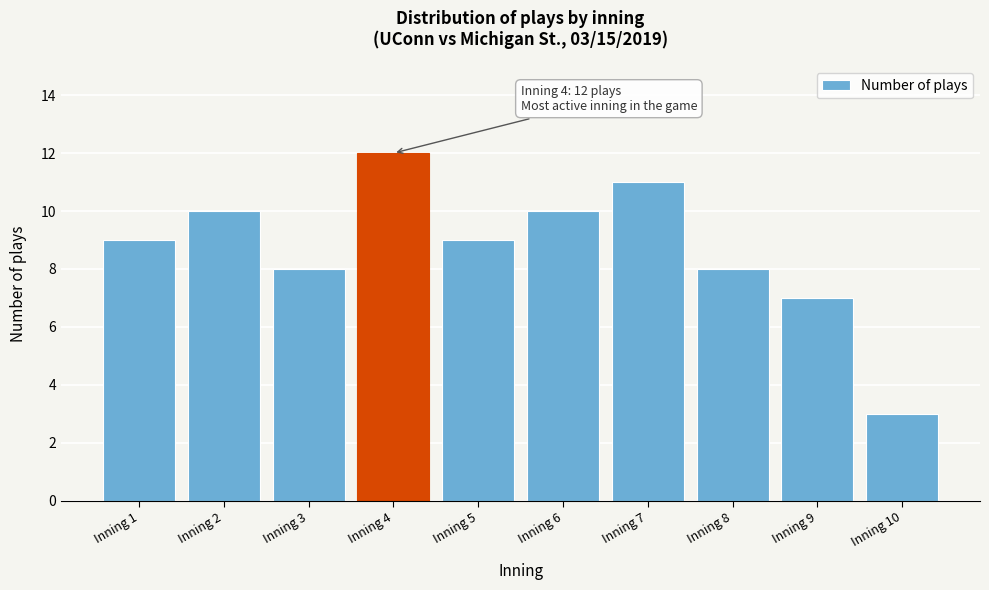

Reading left to right, transcribe all the data shown in this chart.

9	10	8	12	9	10	11	8	7	3